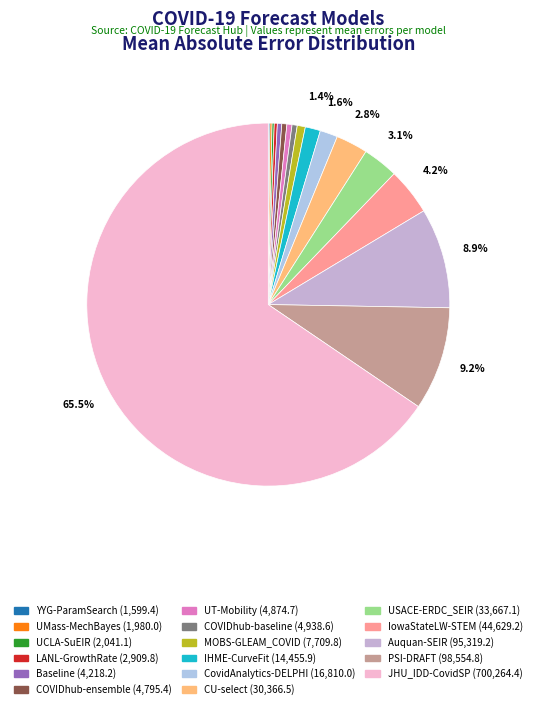

Is it true that YYG-ParamSearch is 0% of the pie?

True